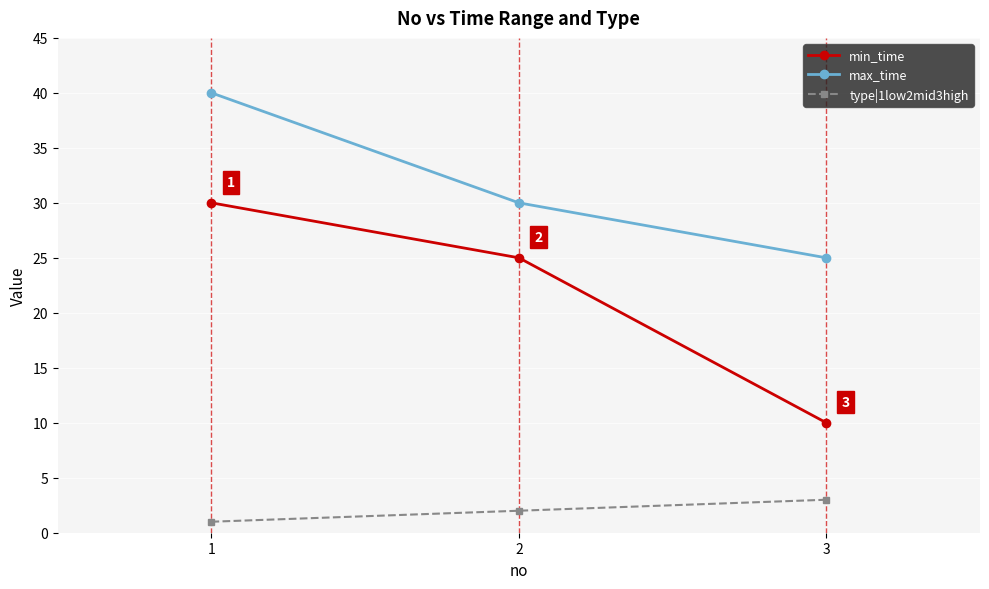

List the series in order of their overall mean, lowest first.

type|1low2mid3high, min_time, max_time